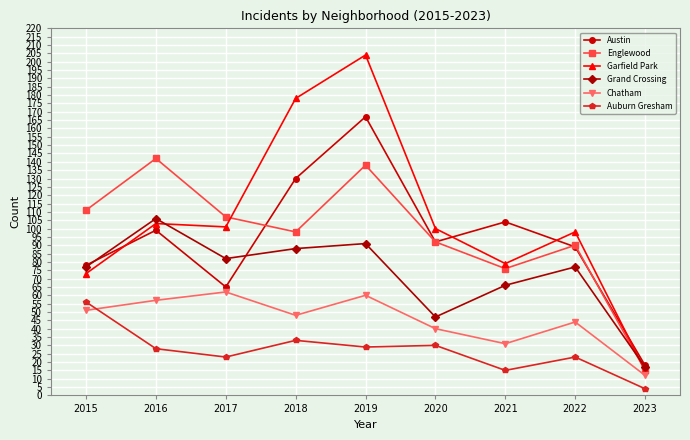

True or false: Englewood and Chatham cross at least once.

False